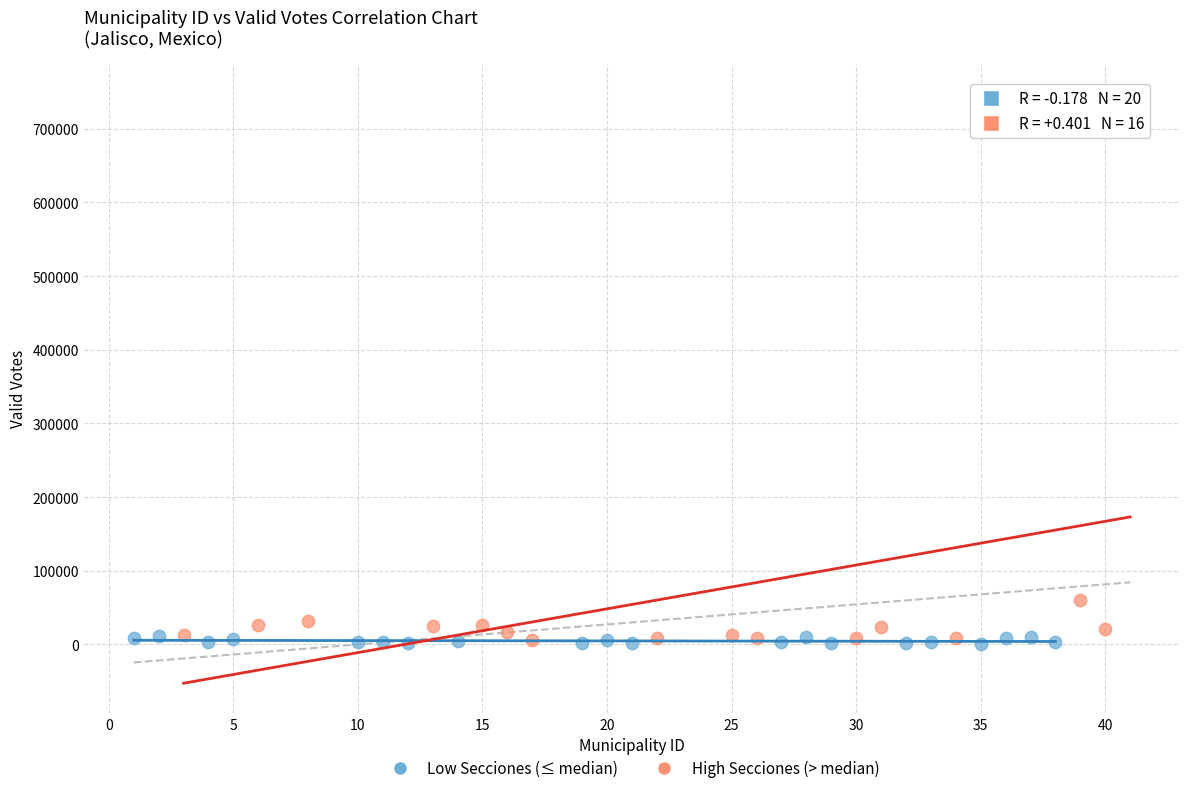

Which series contains the highest Y value?

High Secciones (> median)